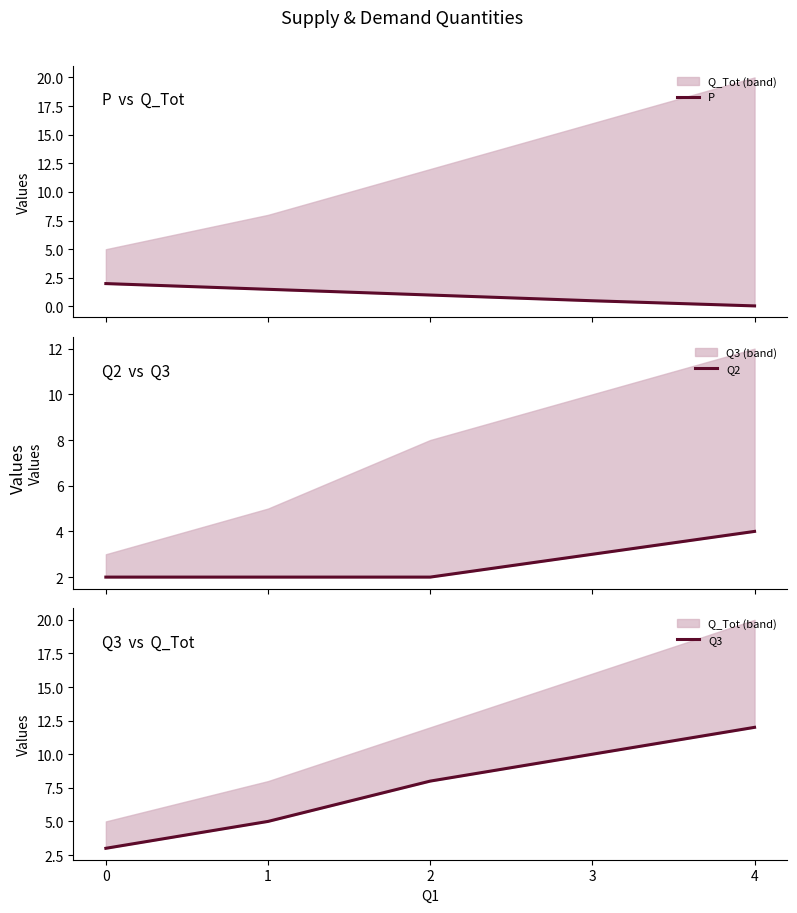

At which category does the chart reach its minimum across all series?

4